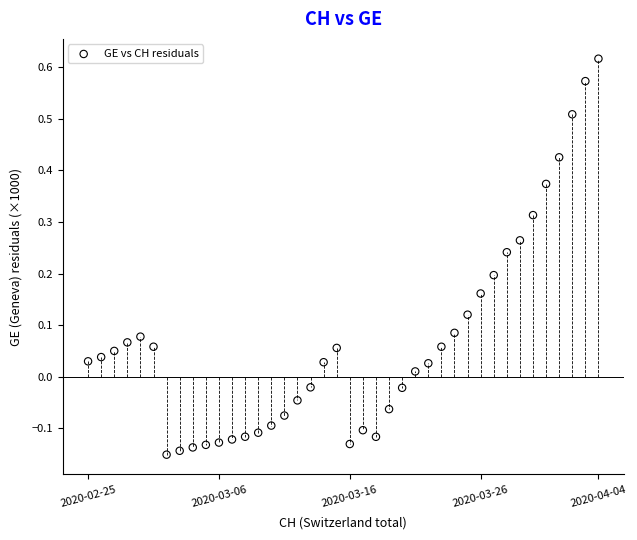

What is the range of Y values (max minus min)?

0.8